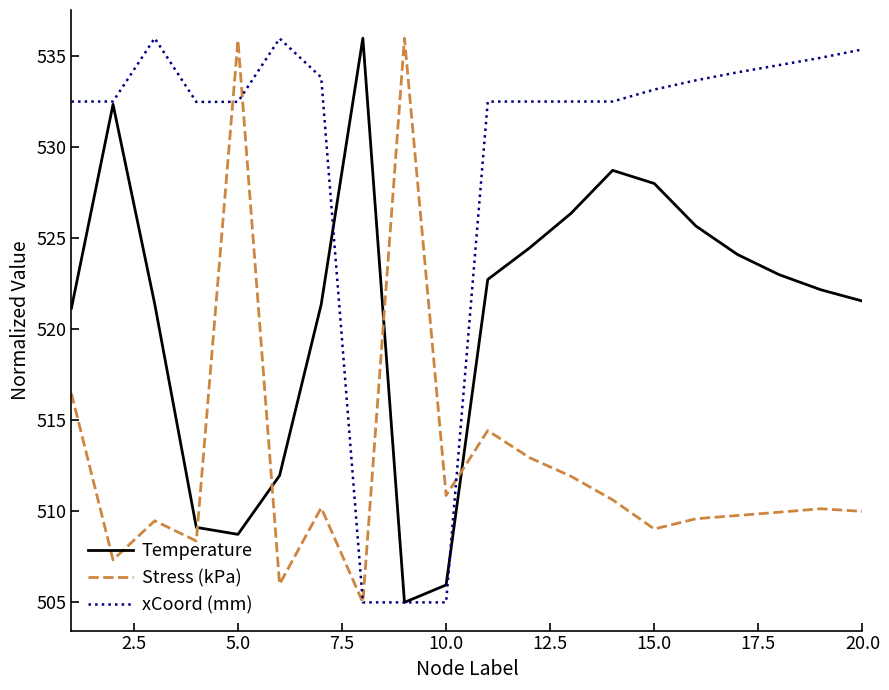

Does the chart display data point markers on the line(s)?

No